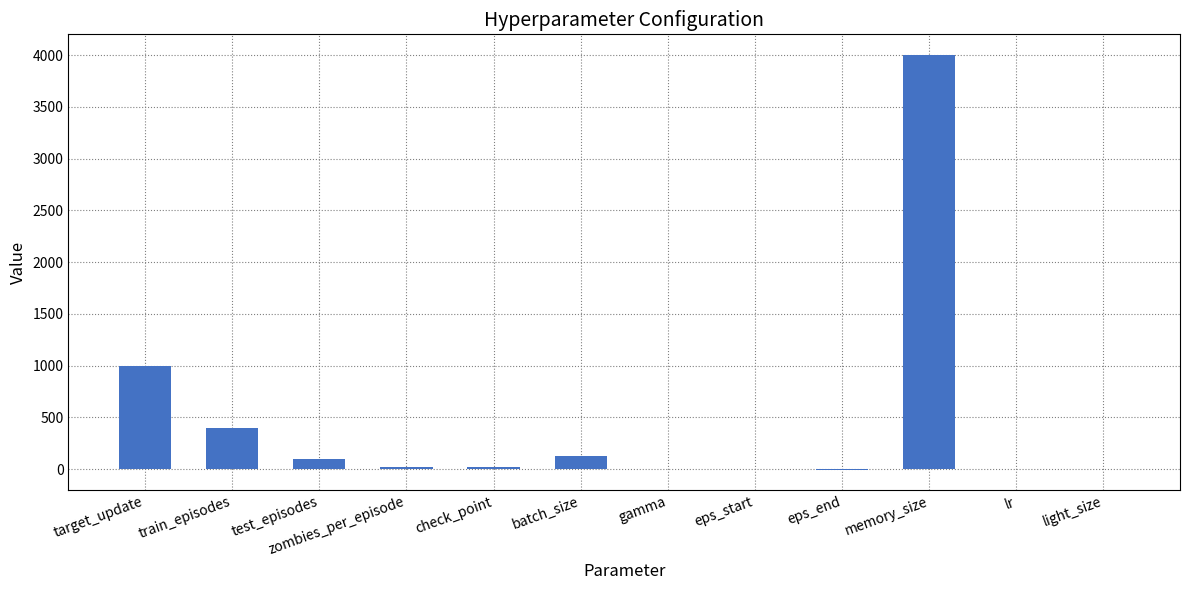

Which label corresponds to the largest value in the chart?

memory_size